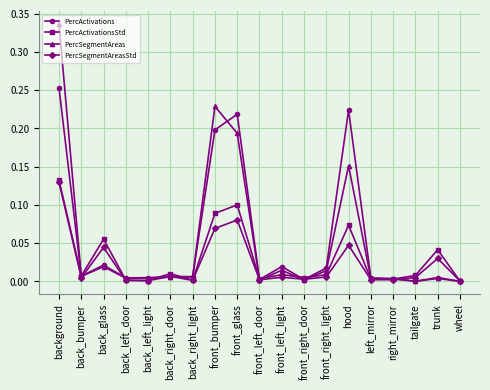

At which category does PercSegmentAreas reach its first local peak?

back_glass